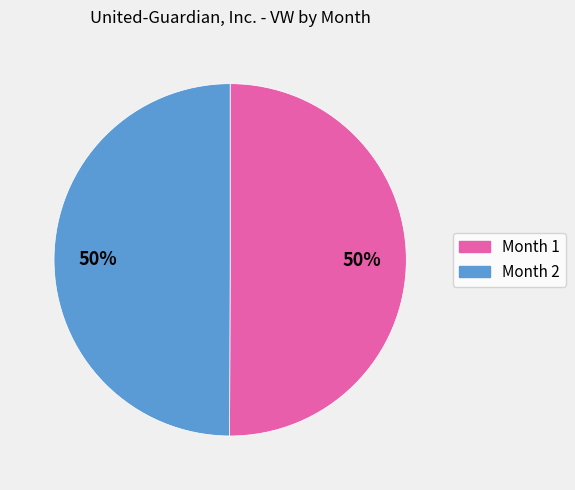

Is it true that Month 2 is 36% of the pie?

False